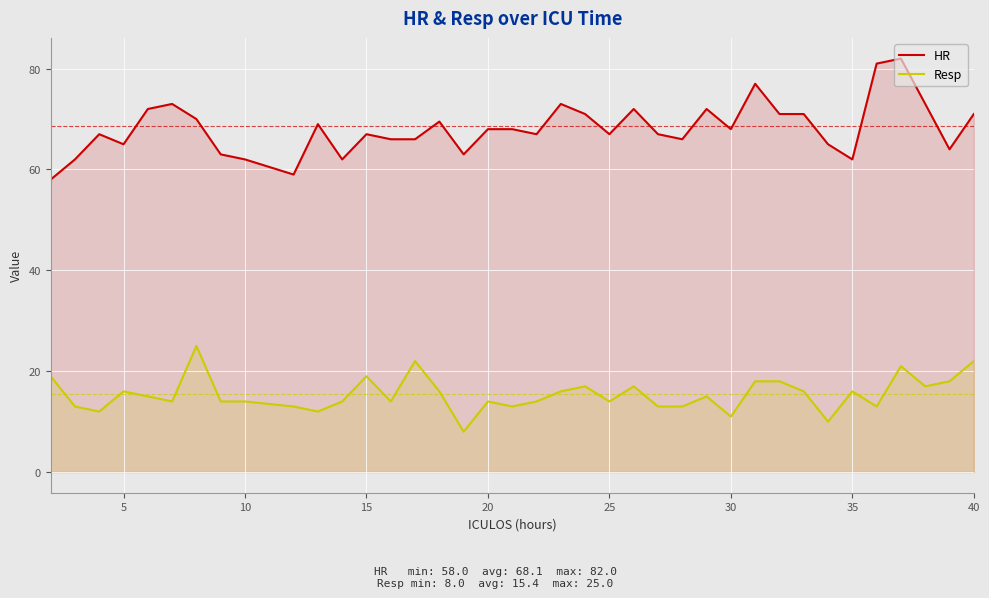

Which series has the largest total across all categories?

HR